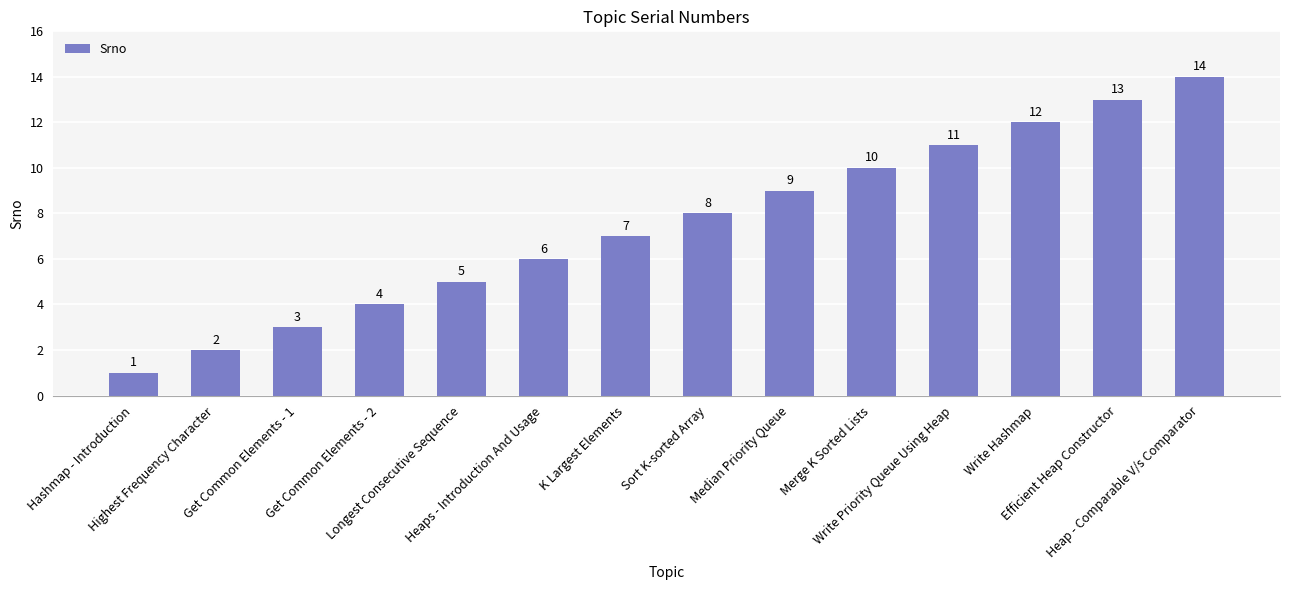

List the labels in order of value, smallest first.

Hashmap - Introduction, Highest Frequency Character, Get Common Elements - 1, Get Common Elements - 2, Longest Consecutive Sequence, Heaps - Introduction And Usage, K Largest Elements, Sort K-sorted Array, Median Priority Queue, Merge K Sorted Lists, Write Priority Queue Using Heap, Write Hashmap, Efficient Heap Constructor, Heap - Comparable V/s Comparator